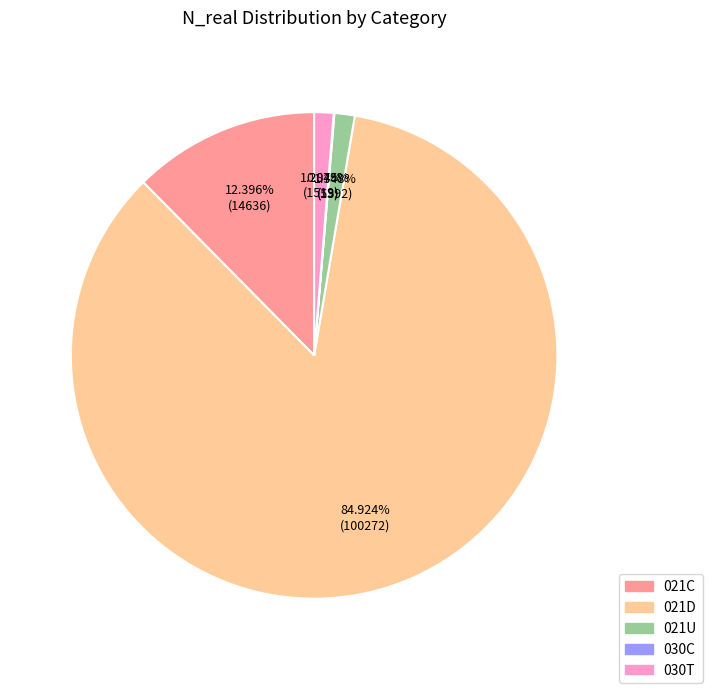

Does 021D represent more than half of the total?

Yes